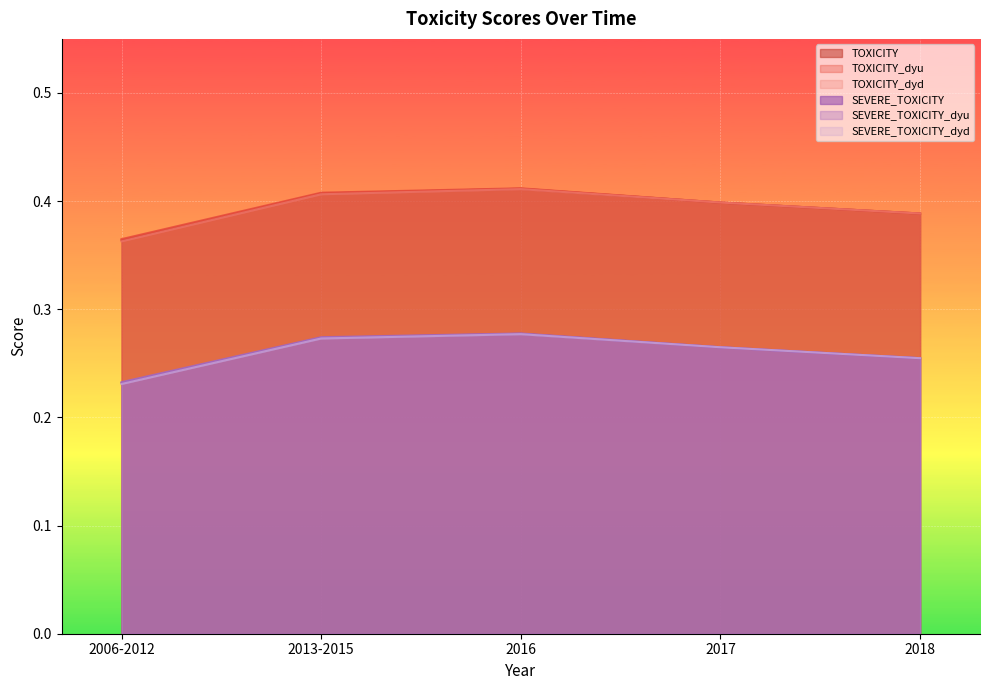

What is the greatest value displayed?

0.4